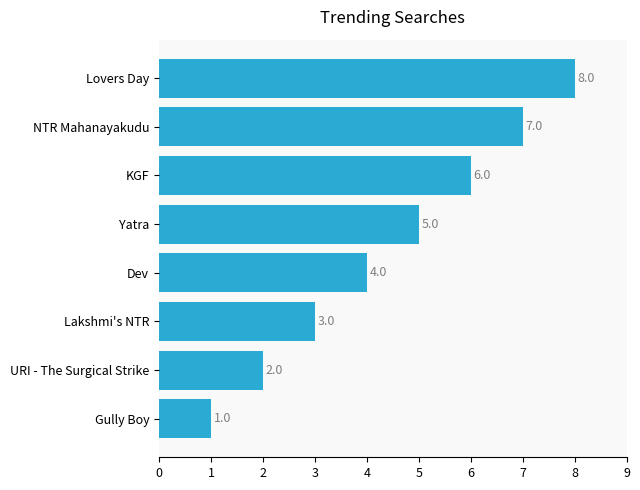

Between NTR Mahanayakudu and Gully Boy, which is larger?

NTR Mahanayakudu